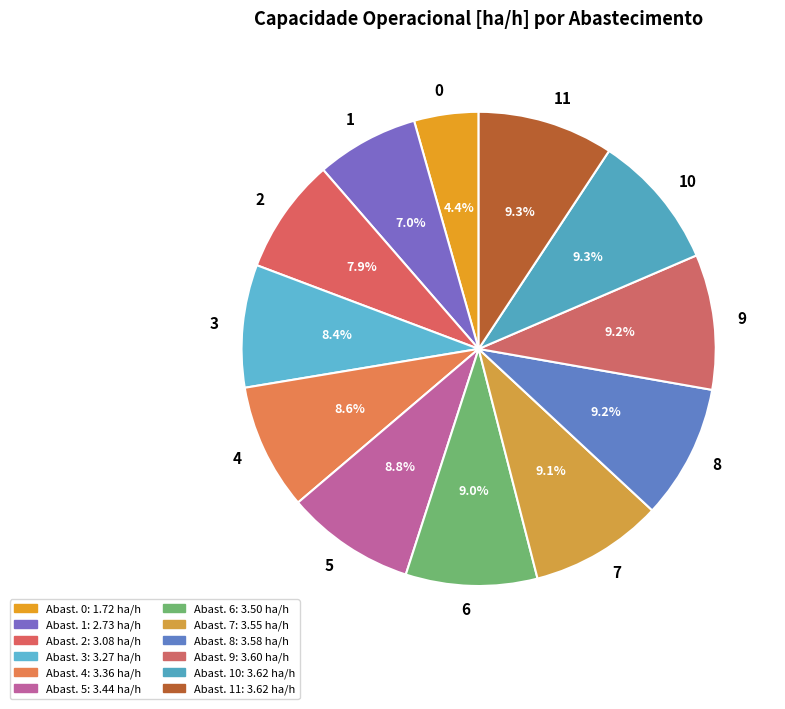

To the nearest percent, what percentage of the pie is 6?

9%